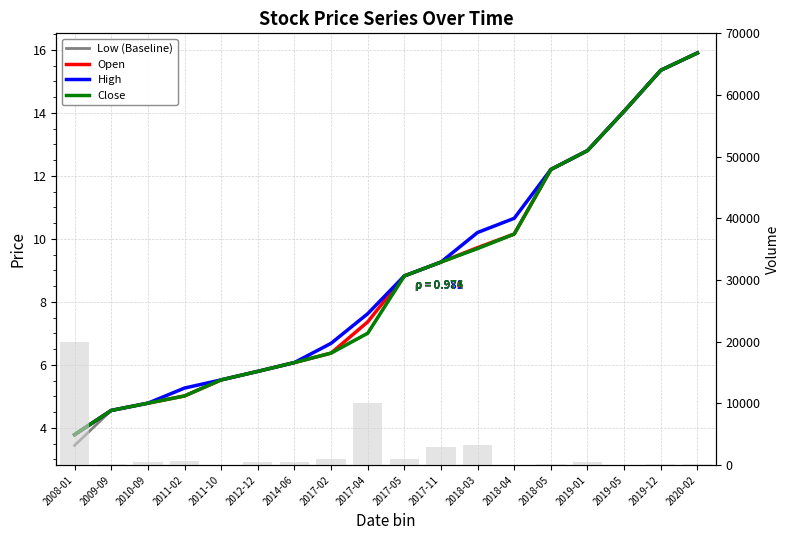

What is the minimum value for Low (Baseline)?

3.4